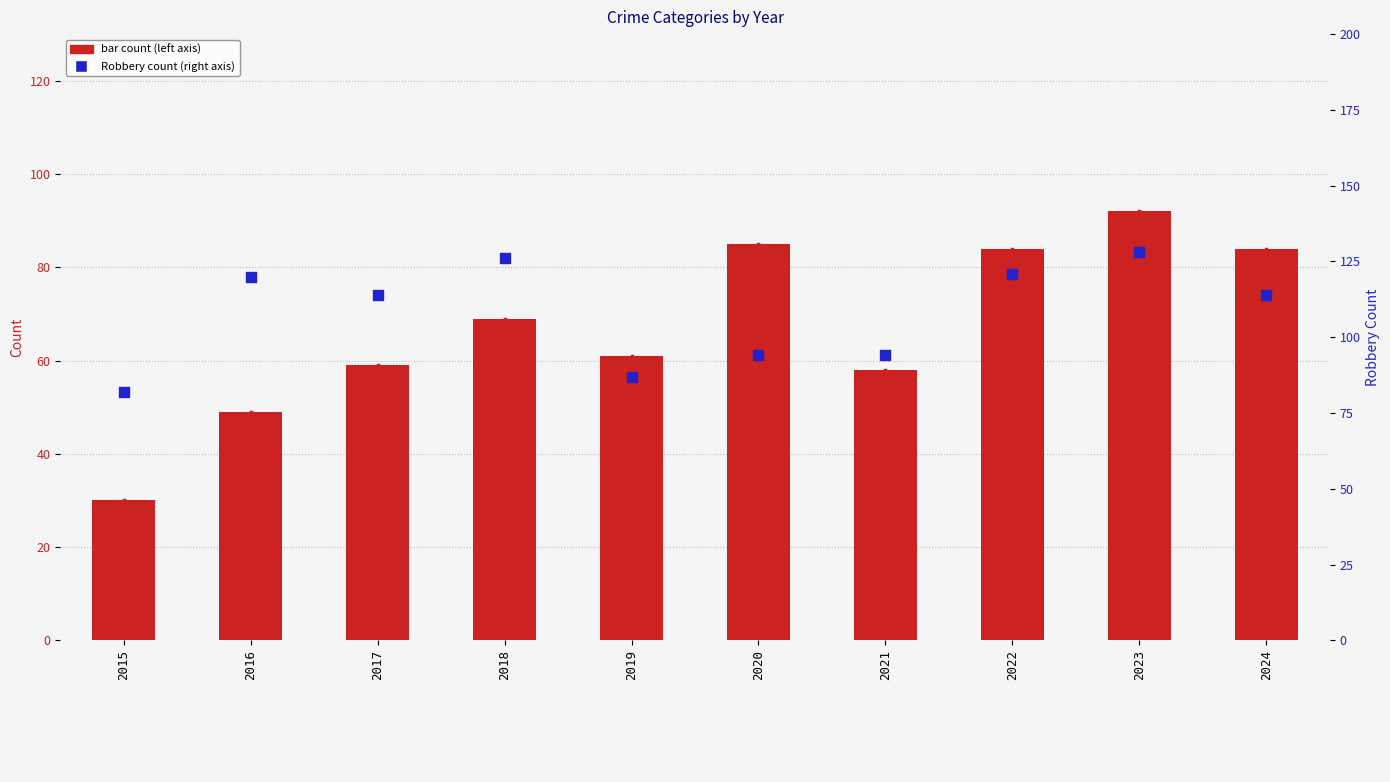

Which series has the largest Y range (max minus min)?

Aggravated Assault